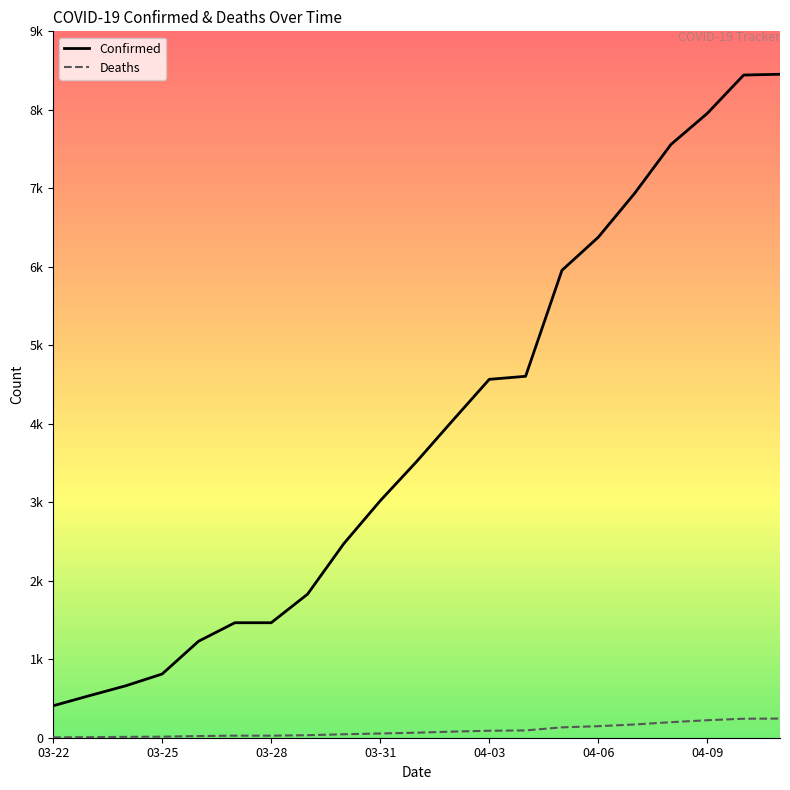

True or false: Deaths and Confirmed intersect in this chart.

False